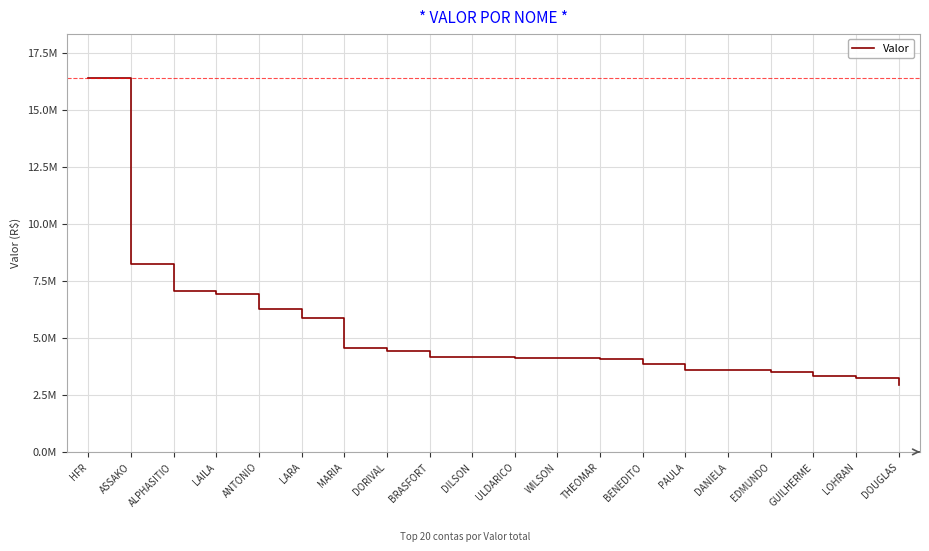

At which category does the chart reach its peak across all series?

HFR